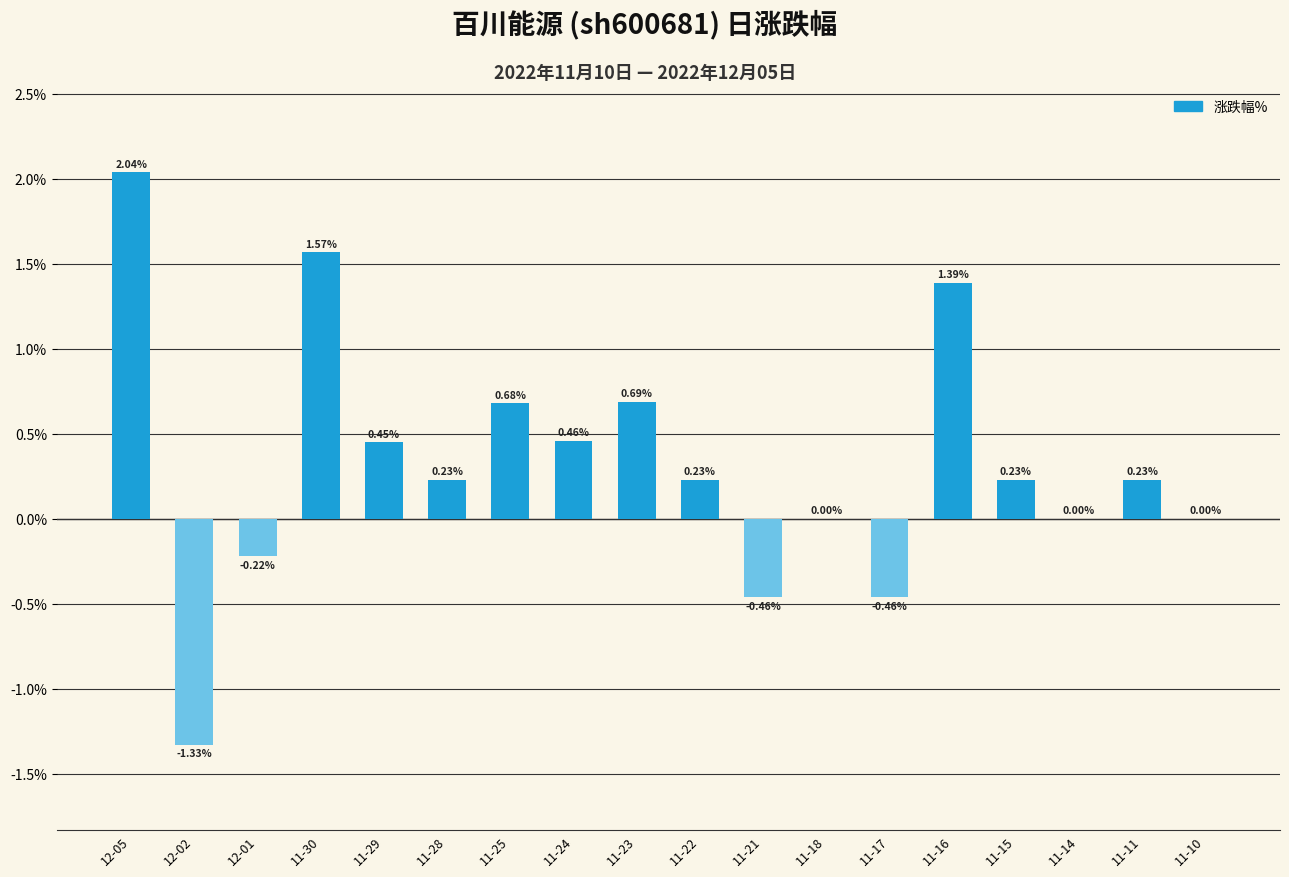

The value at 11-10 is -2.3. True or false?

False